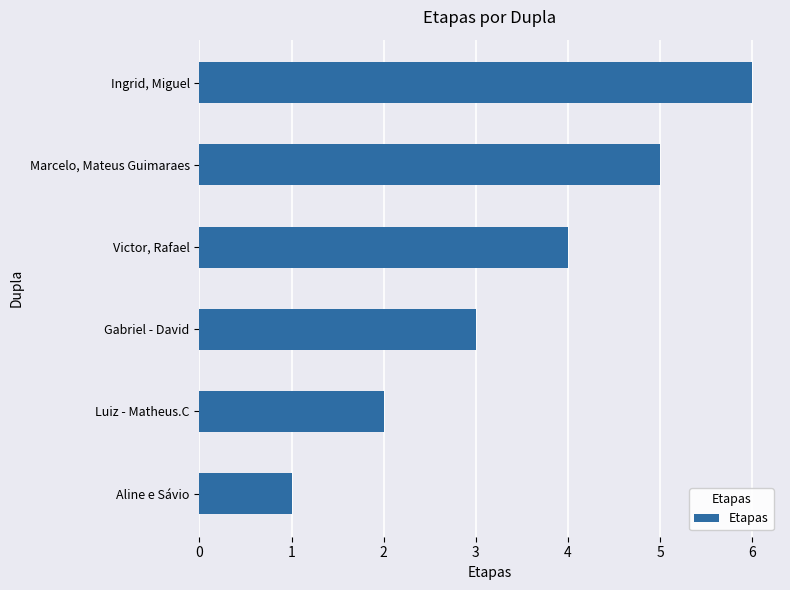

Read the value at Ingrid, Miguel.

6